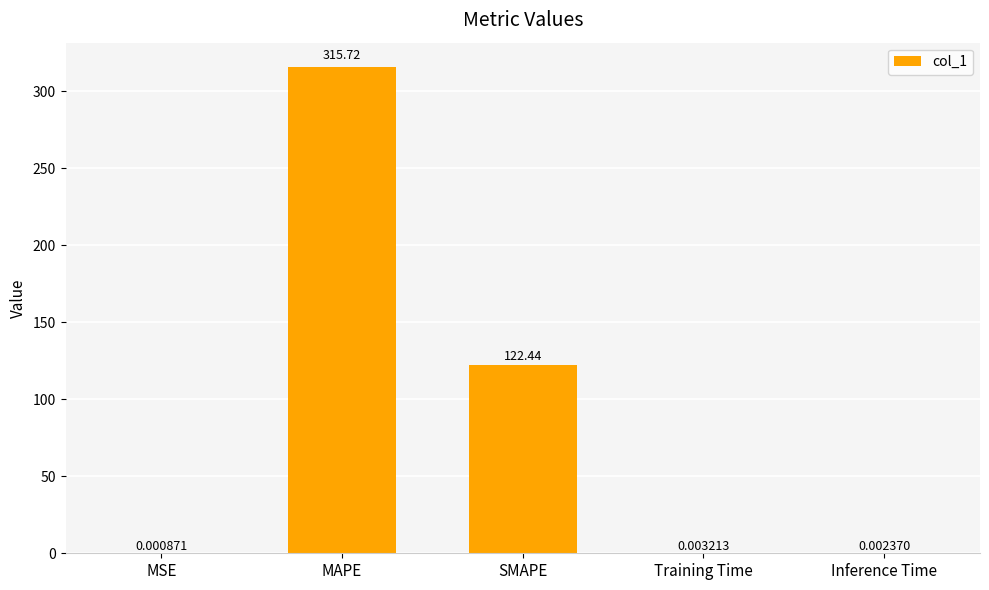

At which category does the chart reach its peak across all series?

MAPE